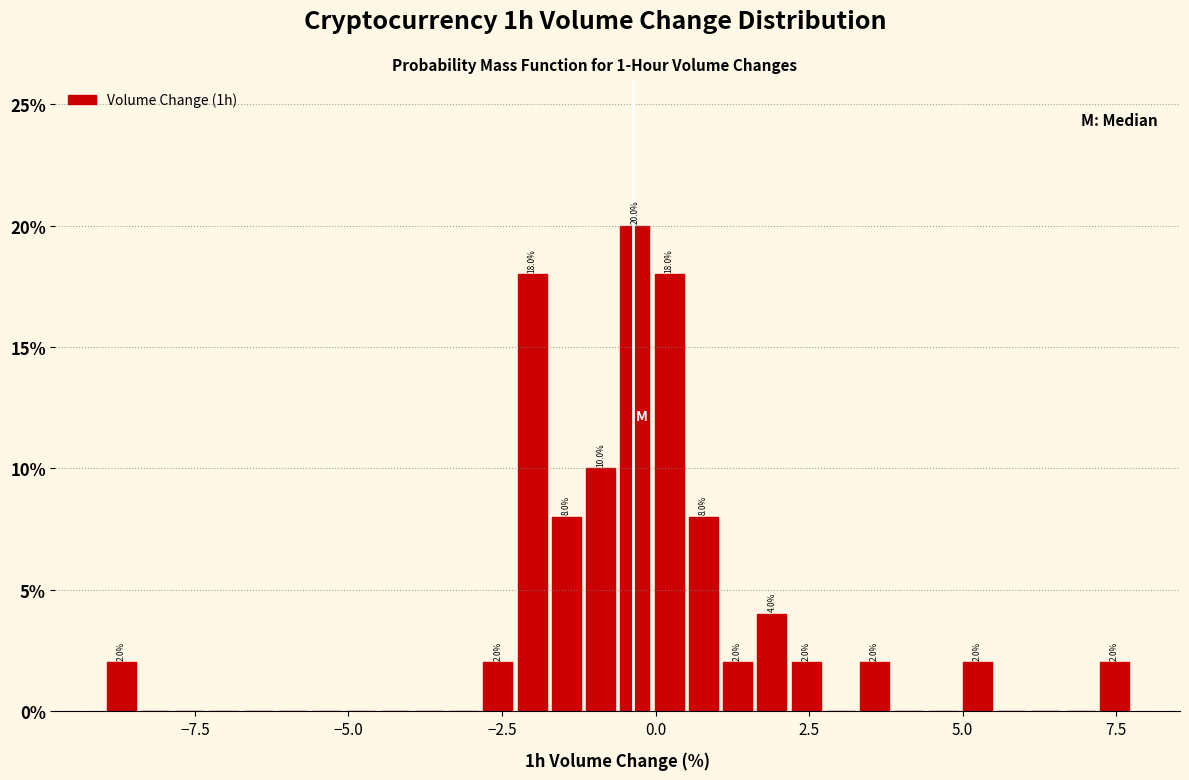

Read against the x-axis, roughly where is the centre of the tallest bar?

-0.5